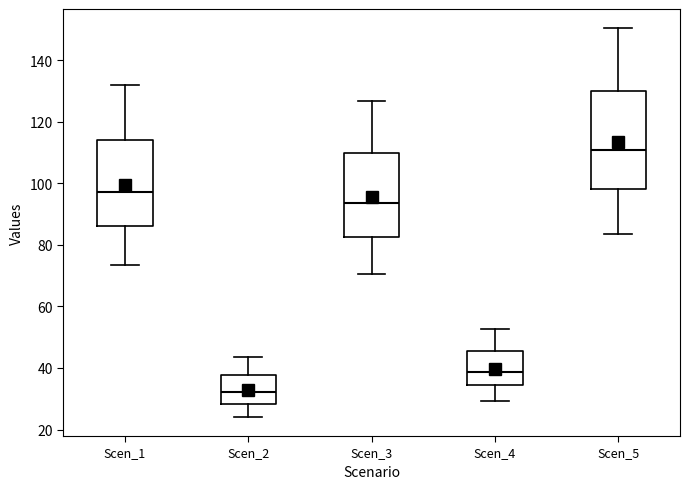

Which box's median line is the lowest?

Scen_2